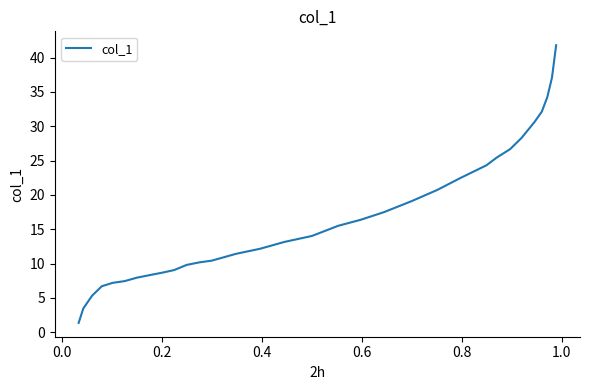

What is the difference between the maximum and minimum values?

40.4